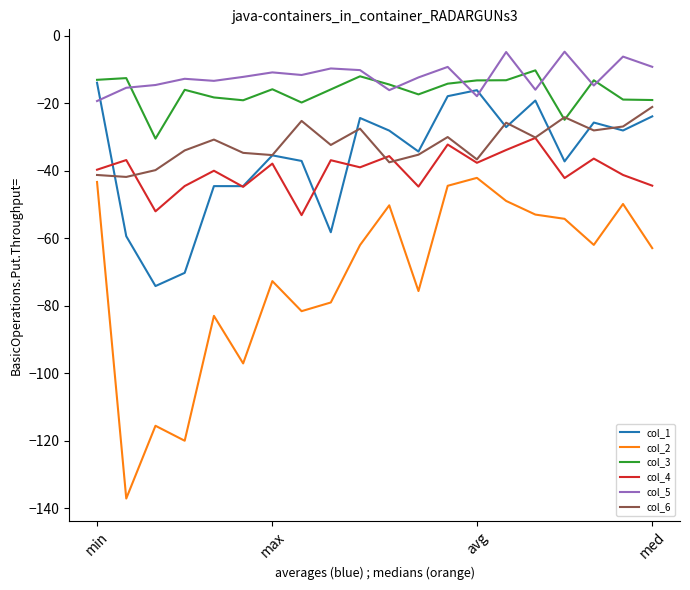

True or false: col_2 and col_5 cross at least once.

False